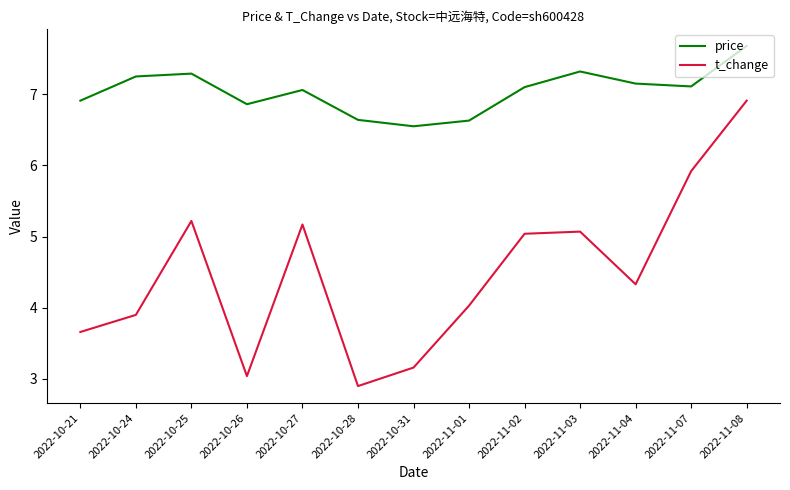

Is this an area chart (filled region under the line)?

No